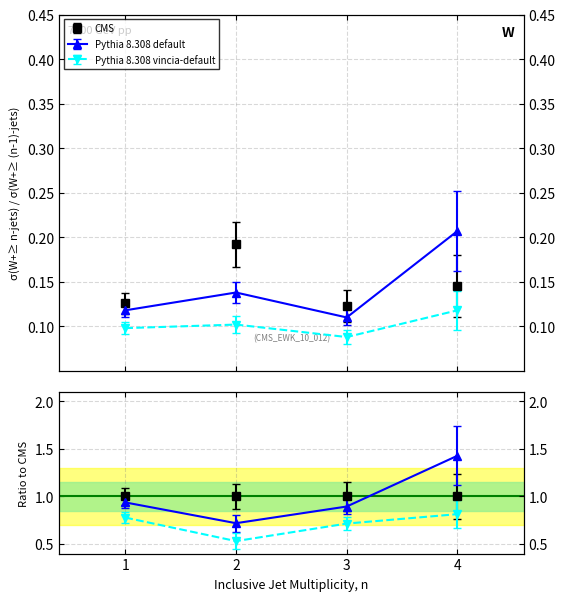

Rank the categories by Pythia 8.308 vincia-default value from highest to lowest.

4, 2, 1, 3